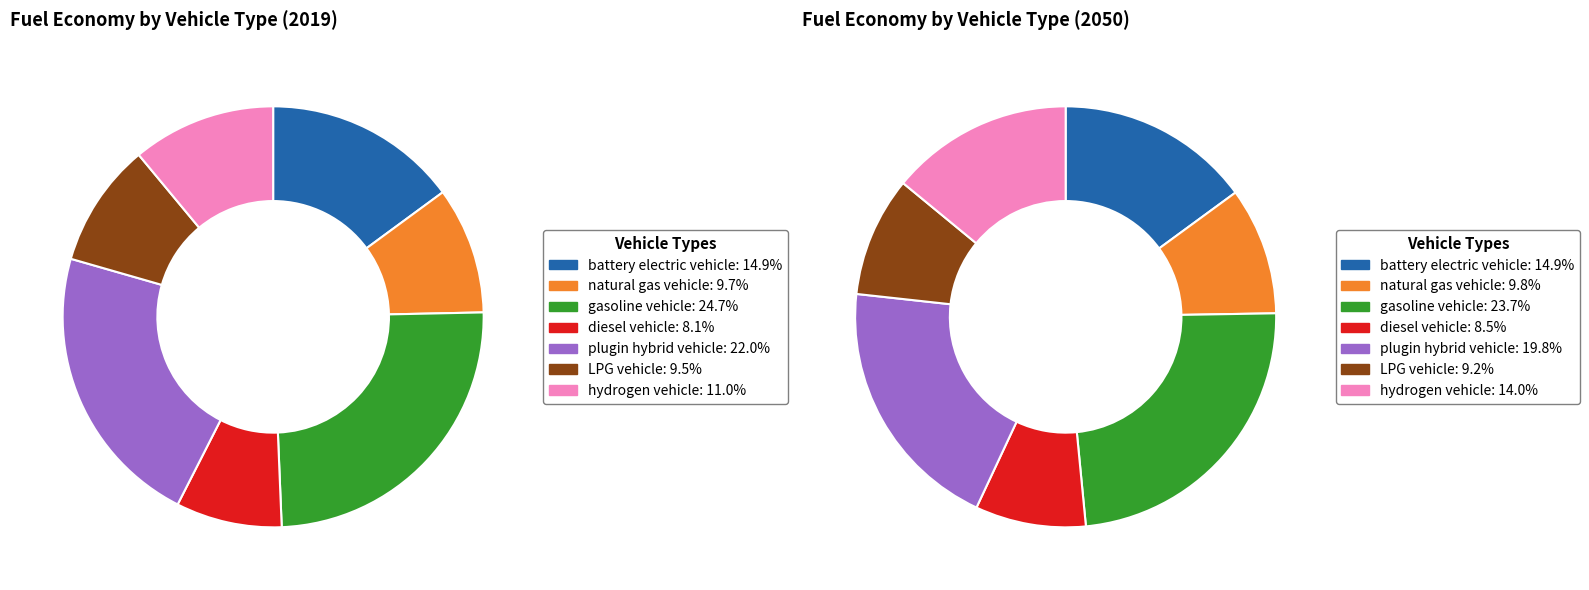

To the nearest percent, what is the difference between the values_2050 and values_2019 slice percentages?

5%